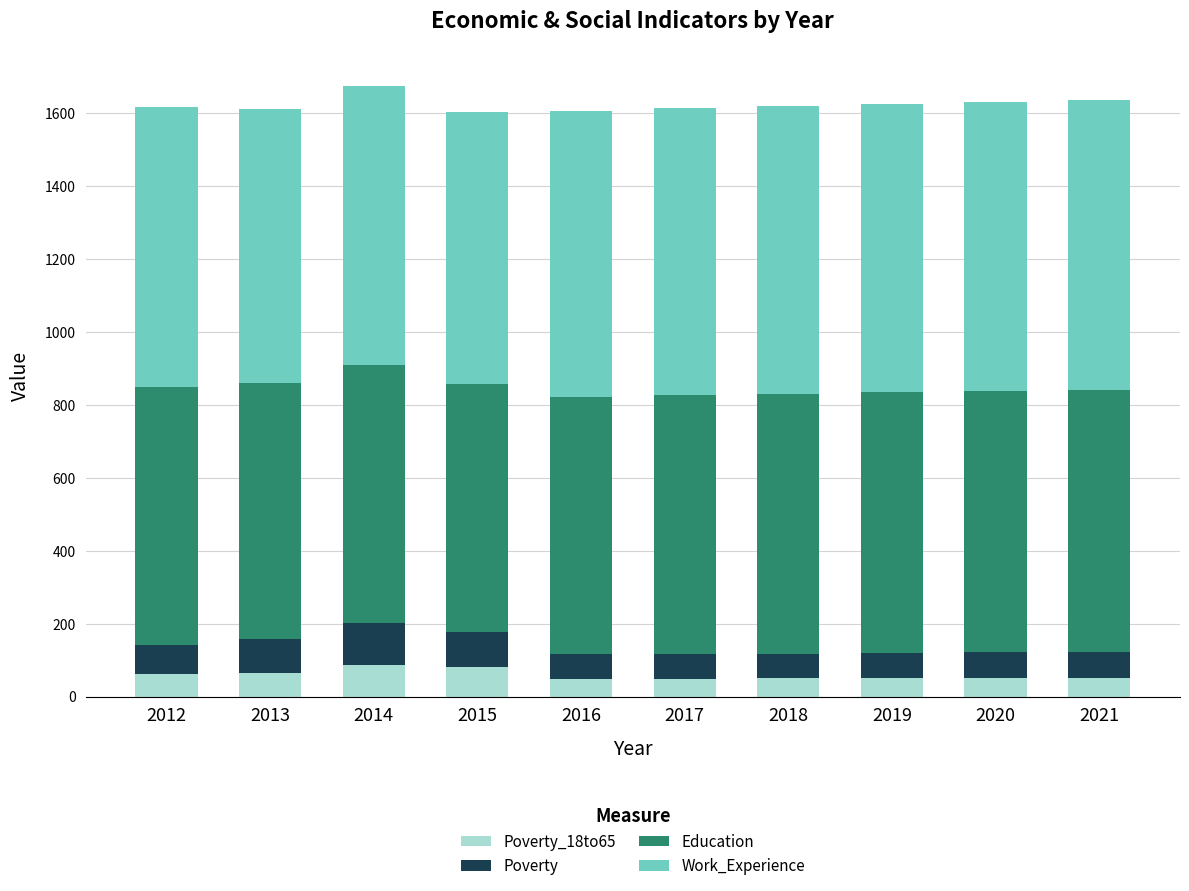

At 2014, list the series in order from largest to smallest.

Work_Experience, Education, Poverty, Poverty_18to65